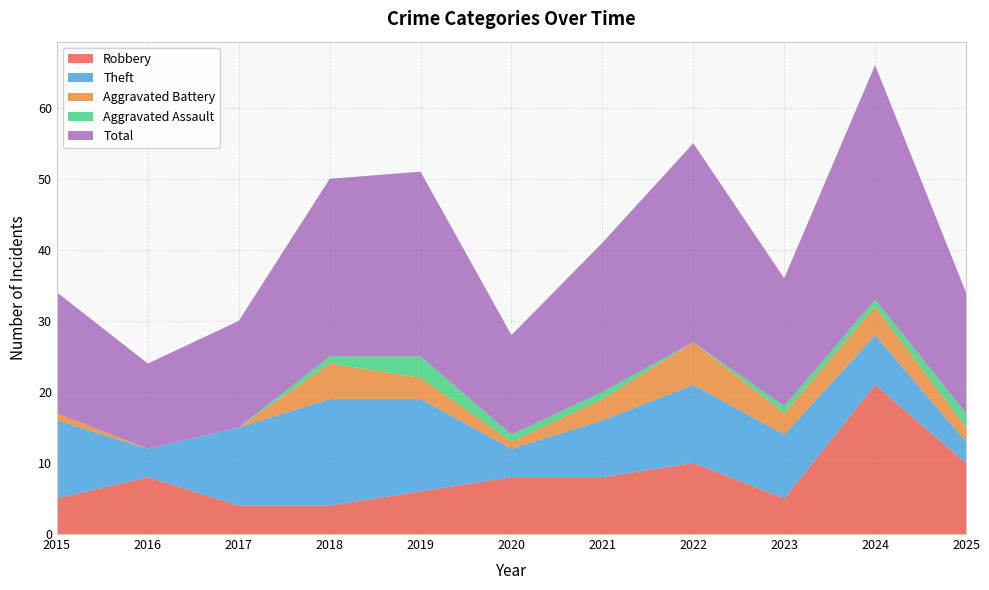

Reading left to right, list all the values displayed in this chart.

Robbery: 5	8	4	4	6	8	8	10	5	21	10
Theft: 11	4	11	15	13	4	8	11	9	7	3
Aggravated Battery: 1	0	0	5	3	1	3	6	3	4	2
Aggravated Assault: 0	0	0	1	3	1	1	0	1	1	2
Total: 17	12	15	25	26	14	21	28	18	33	17